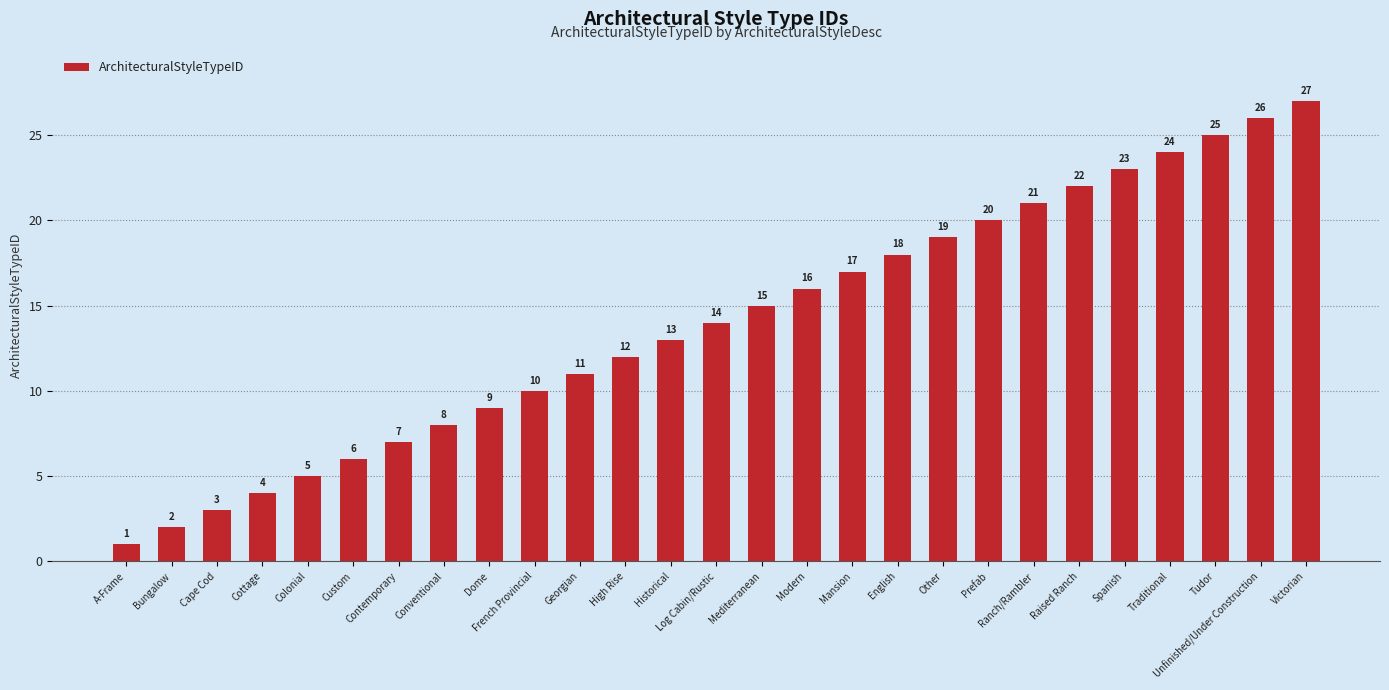

What is the approximate value at Log Cabin/Rustic, to the nearest 5?

15